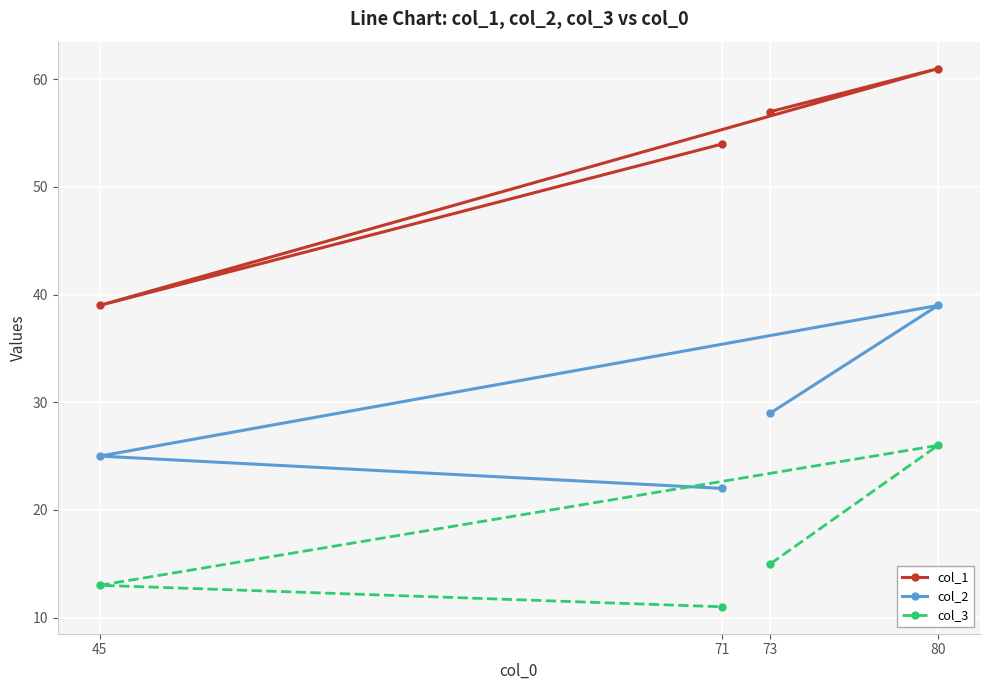

Count the col_3 values in the range 13 to 26.

3